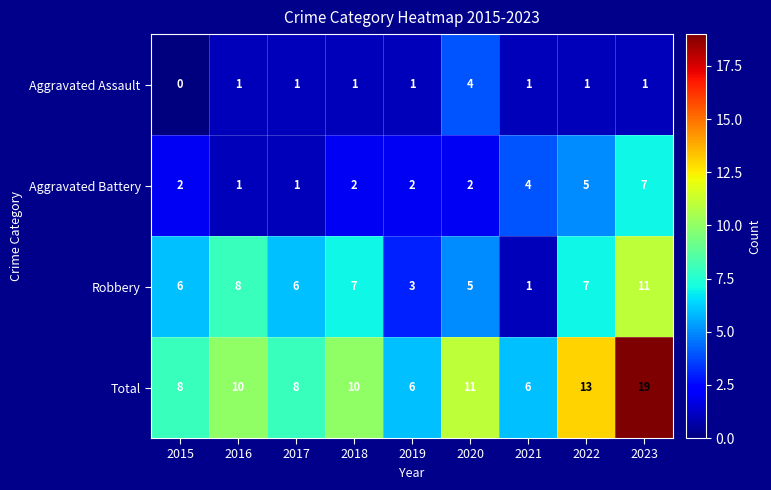

What is the sum of the Total values at 2018 and 2017?

18